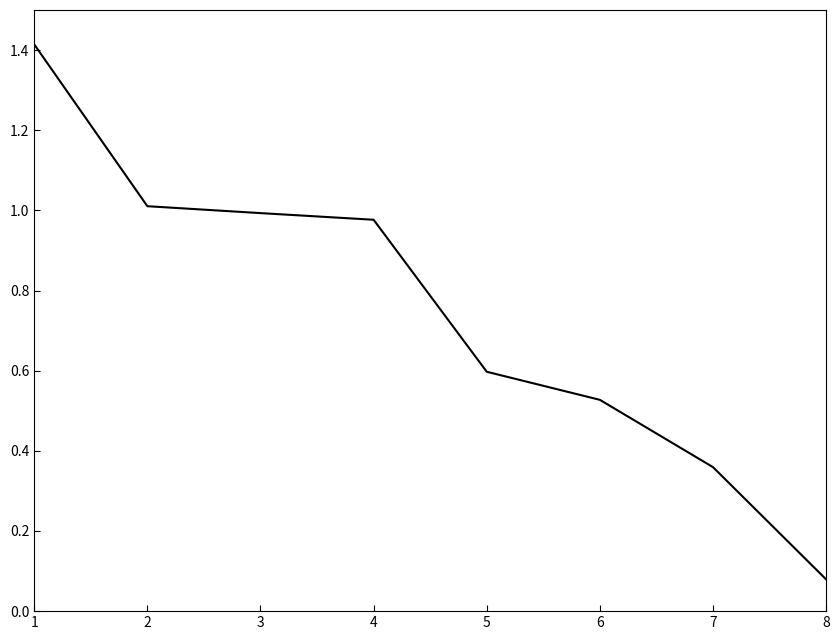

At which category does the chart reach its minimum across all series?

8